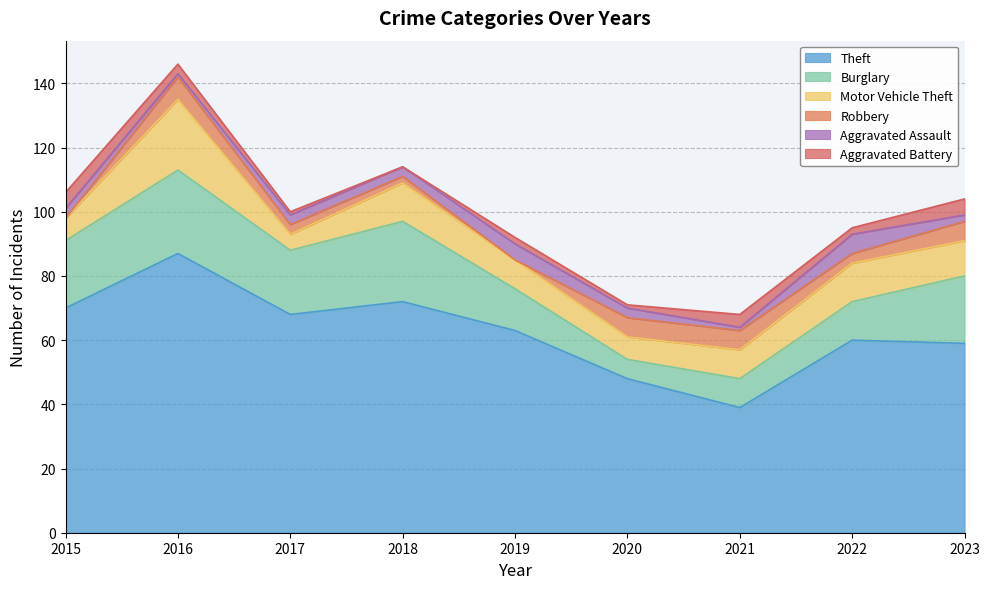

At how many categories does at least one series exceed 34?

9